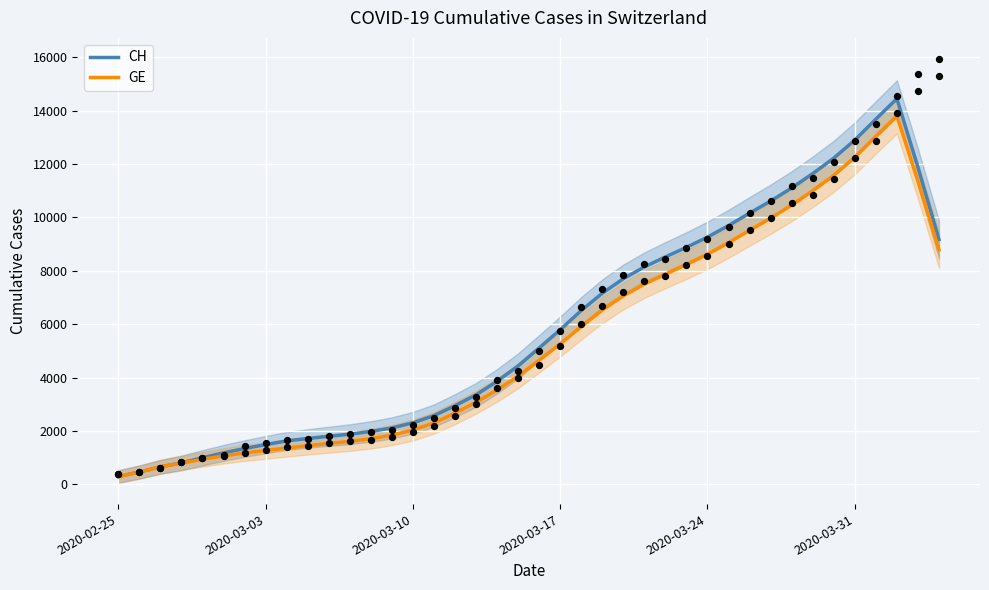

What is the highest value of the GE series?

13801.8